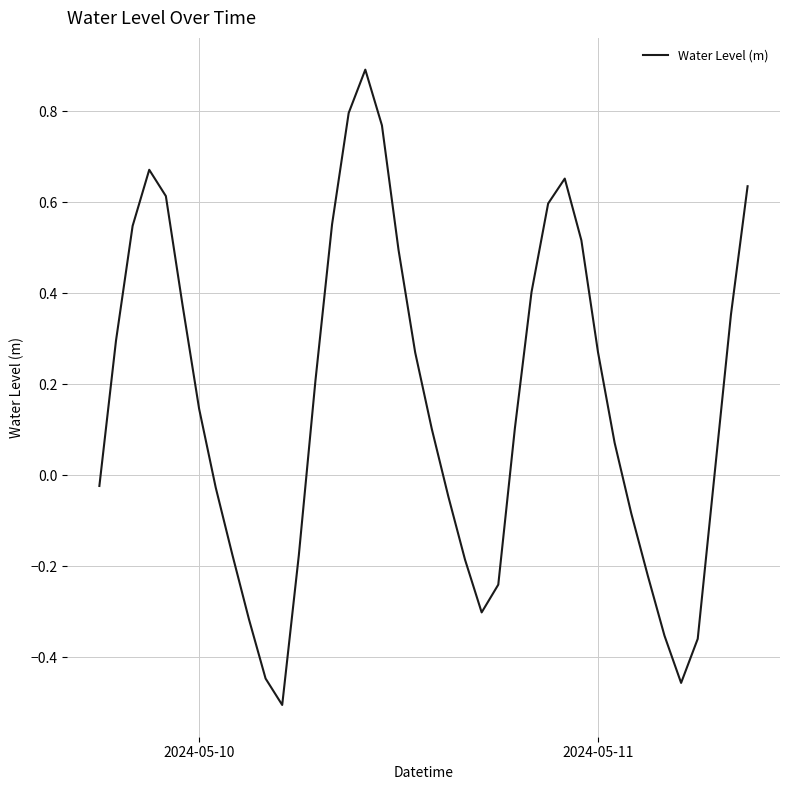

Reading right to left, extract all data points from this chart.

0.6	0.4	-0.0	-0.4	-0.5	-0.4	-0.2	-0.1	0.1	0.3	0.5	0.7	0.6	0.4	0.1	-0.2	-0.3	-0.2	-0.0	0.1	0.3	0.5	0.8	0.9	0.8	0.6	0.2	-0.2	-0.5	-0.4	-0.3	-0.2	-0.0	0.1	0.4	0.6	0.7	0.5	0.3	-0.0